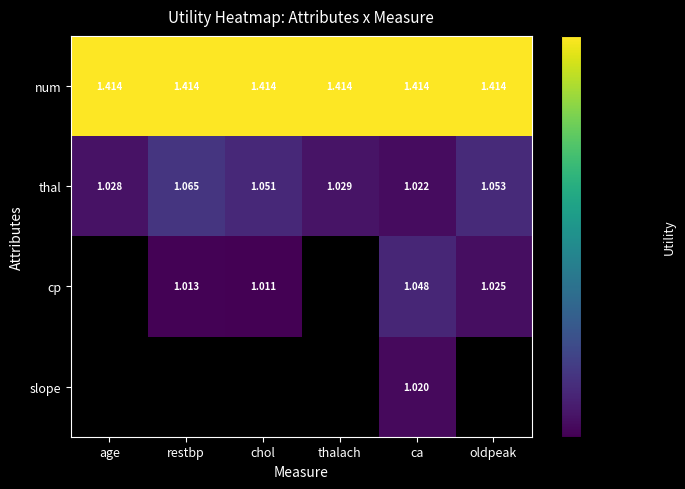

At which category does the chart reach its peak across all series?

age